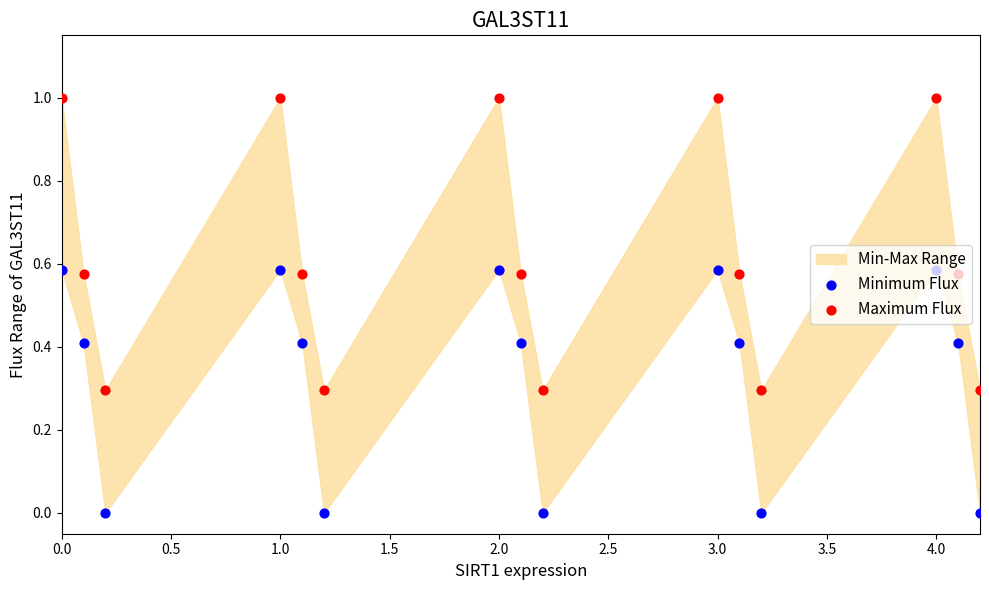

Which series contains the lowest Y value?

Minimum Flux